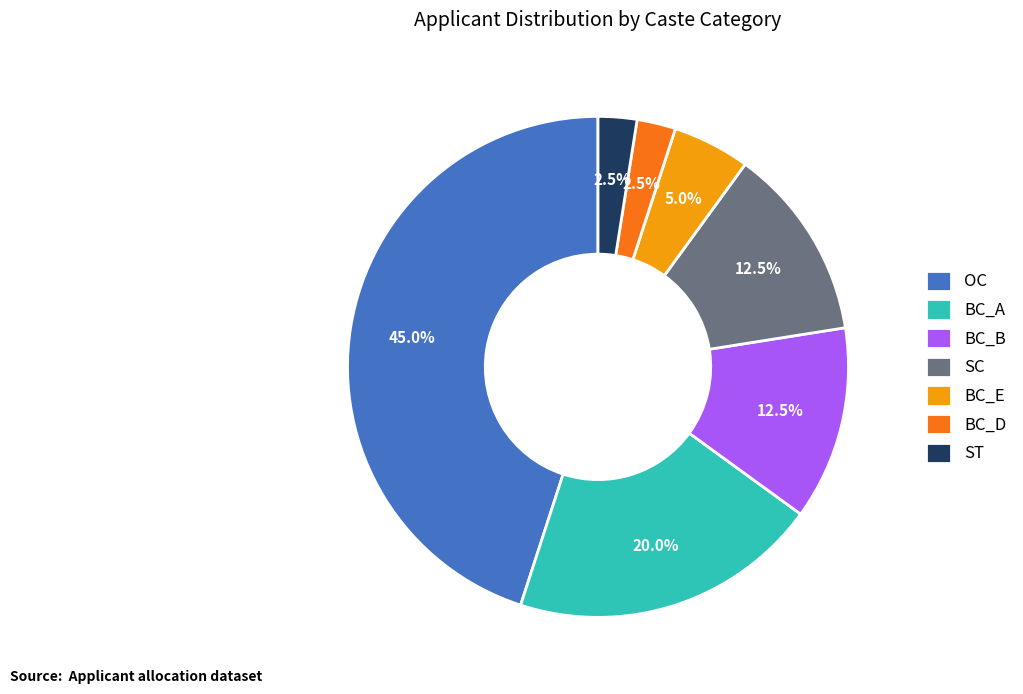

Does any single category account for the majority?

No